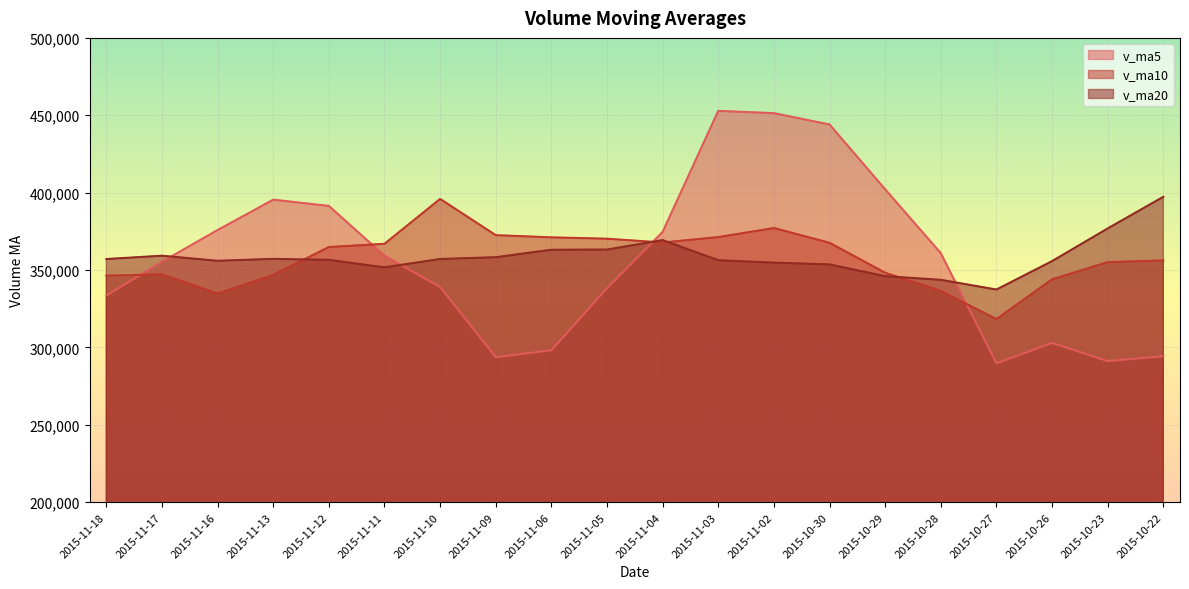

Which label corresponds to the smallest value in the chart?

2015-10-27